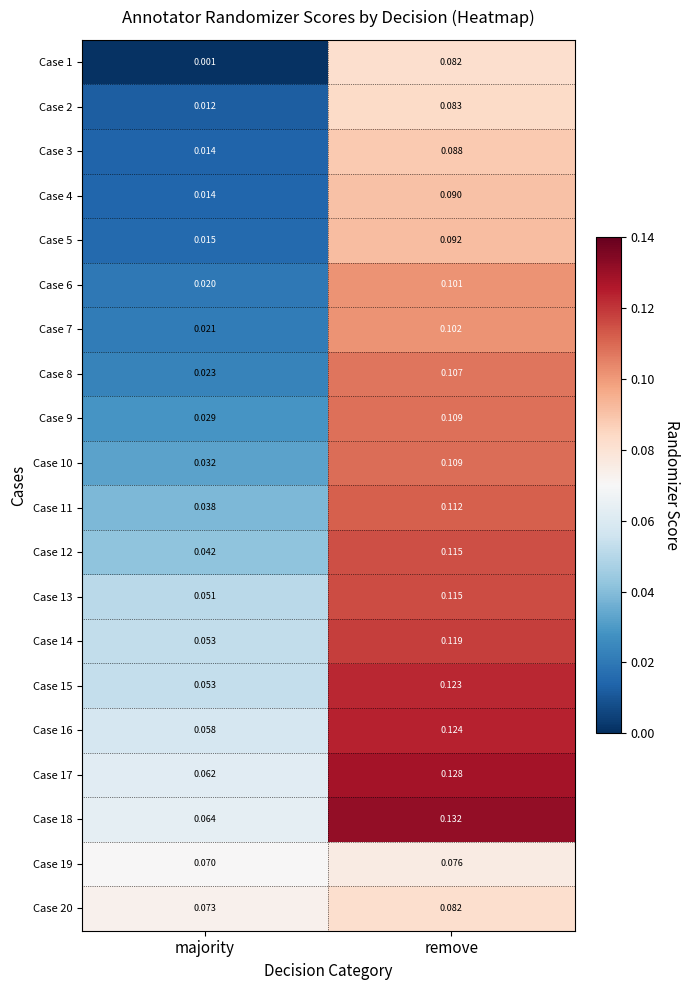

Which series has the widest spread of values?

Case 8